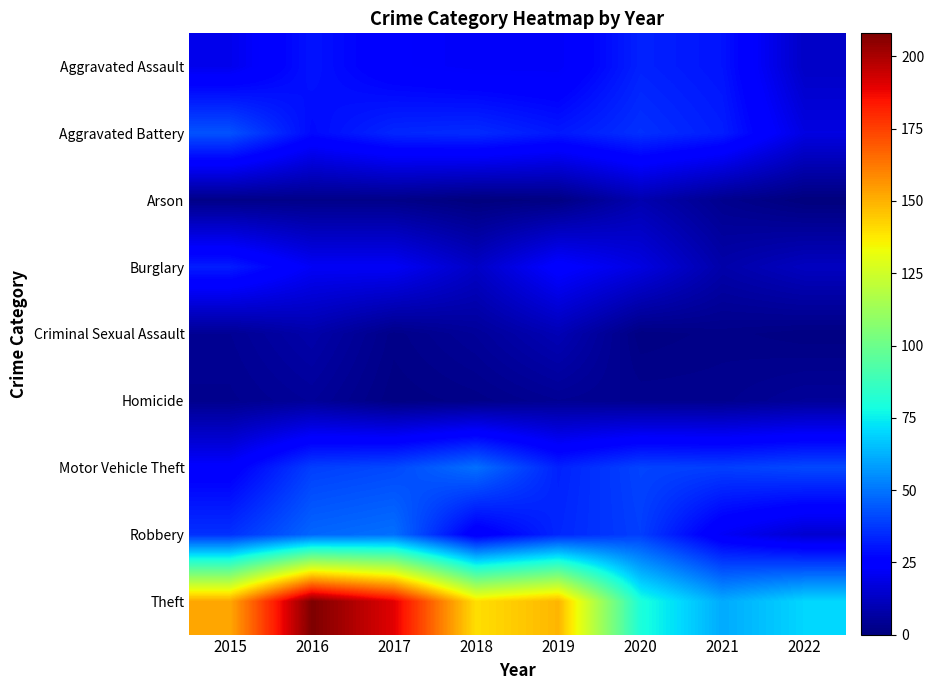

Reading left to right, list all the values displayed in this chart.

Aggravated Assault: 2015=20	2016=30	2017=24	2018=22	2019=22	2020=33	2021=30	2022=13
Aggravated Battery: 2015=43	2016=28	2017=34	2018=35	2019=31	2020=36	2021=32	2022=18
Arson: 2015=2	2016=2	2017=2	2018=0	2019=1	2020=9	2021=3	2022=0
Burglary: 2015=32	2016=22	2017=22	2018=13	2019=25	2020=18	2021=8	2022=12
Criminal Sexual Assault: 2015=4	2016=8	2017=2	2018=5	2019=10	2020=1	2021=2	2022=1
Homicide: 2015=3	2016=5	2017=1	2018=2	2019=4	2020=3	2021=3	2022=5
Motor Vehicle Theft: 2015=24	2016=39	2017=41	2018=49	2019=33	2020=40	2021=39	2022=41
Robbery: 2015=36	2016=47	2017=49	2018=23	2019=34	2020=39	2021=22	2022=15
Theft: 2015=152	2016=208	2017=190	2018=140	2019=149	2020=80	2021=61	2022=70